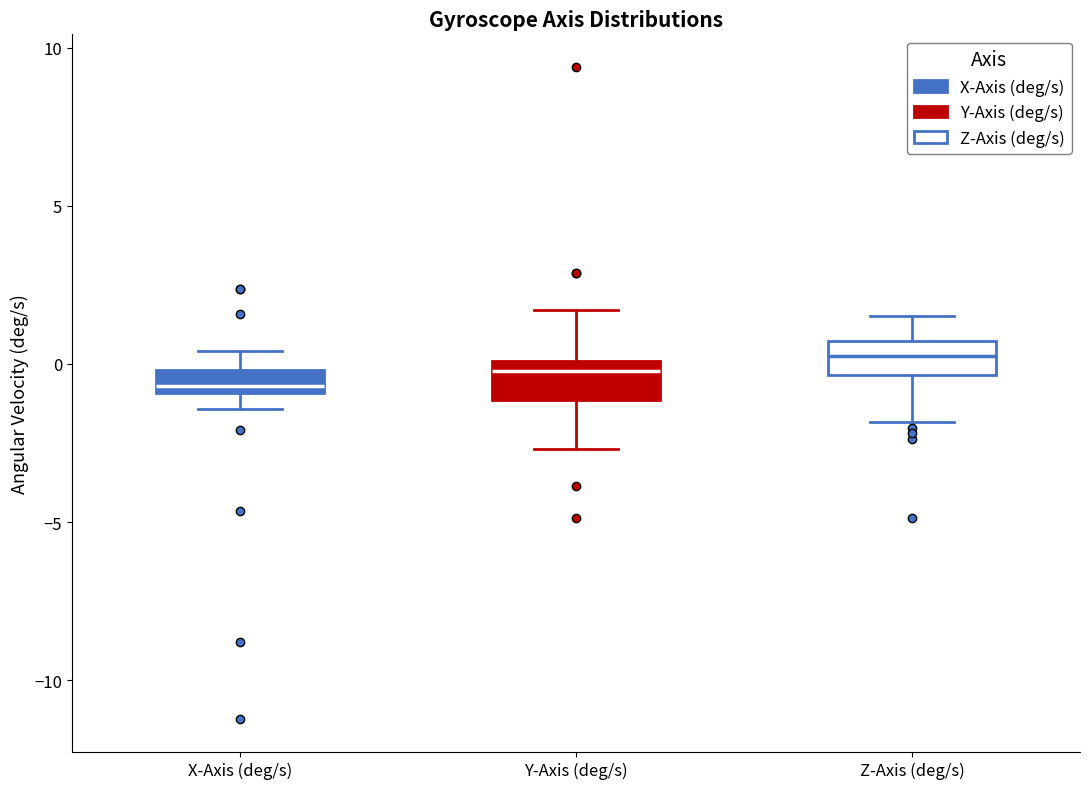

Where is the upper edge of the box for X-Axis (deg/s) on the y-axis? The values are not printed on the chart, so give them approximately, as read against the axis.

0.0